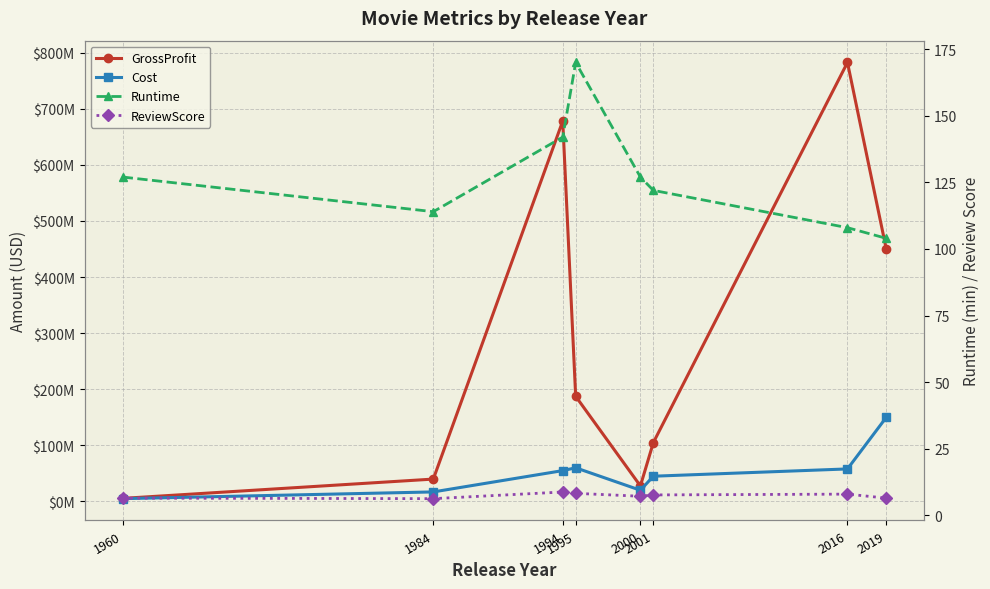

Which has a higher value, 1995 or 1984?

1995